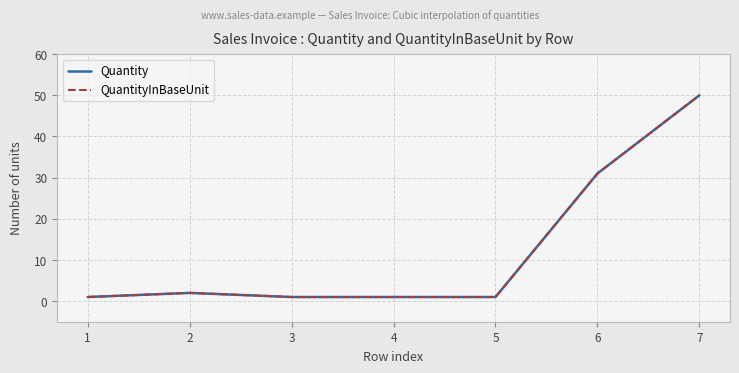

Rank the series at 2 from highest to lowest value.

Quantity, QuantityInBaseUnit